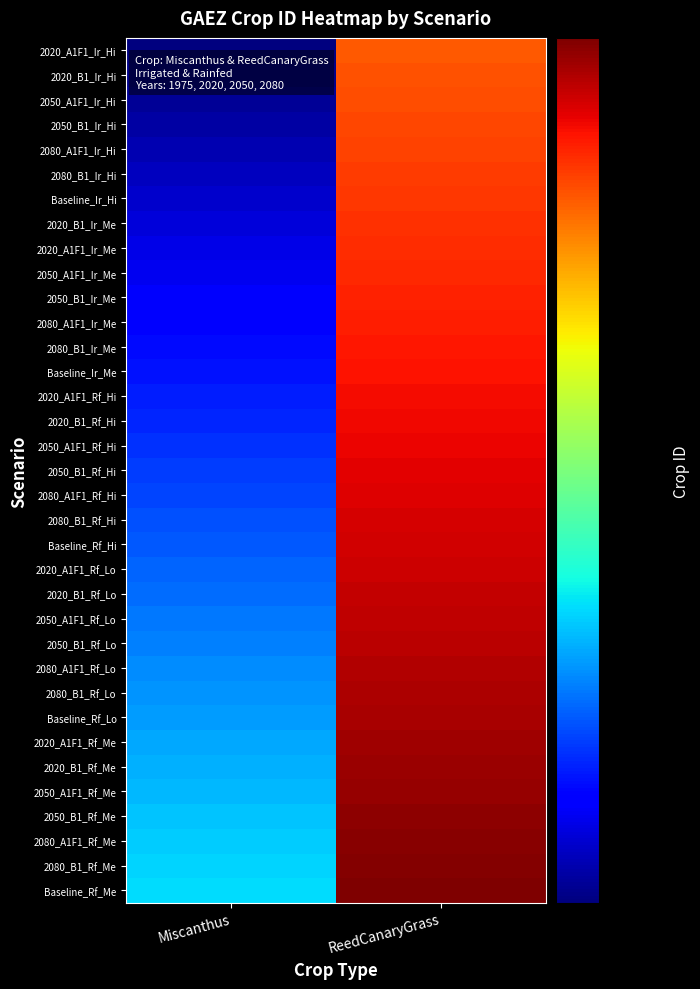

Reading left to right, what are all the values shown in this chart?

2020_A1F1_Ir_Hi: Miscanthus=101	ReedCanaryGrass=201
2020_B1_Ir_Hi: Miscanthus=102	ReedCanaryGrass=202
2050_A1F1_Ir_Hi: Miscanthus=103	ReedCanaryGrass=203
2050_B1_Ir_Hi: Miscanthus=104	ReedCanaryGrass=204
2080_A1F1_Ir_Hi: Miscanthus=105	ReedCanaryGrass=205
2080_B1_Ir_Hi: Miscanthus=106	ReedCanaryGrass=206
Baseline_Ir_Hi: Miscanthus=107	ReedCanaryGrass=207
2020_B1_Ir_Me: Miscanthus=108	ReedCanaryGrass=208
2020_A1F1_Ir_Me: Miscanthus=109	ReedCanaryGrass=209
2050_A1F1_Ir_Me: Miscanthus=110	ReedCanaryGrass=210
2050_B1_Ir_Me: Miscanthus=111	ReedCanaryGrass=211
2080_A1F1_Ir_Me: Miscanthus=112	ReedCanaryGrass=212
2080_B1_Ir_Me: Miscanthus=113	ReedCanaryGrass=213
Baseline_Ir_Me: Miscanthus=114	ReedCanaryGrass=214
2020_A1F1_Rf_Hi: Miscanthus=115	ReedCanaryGrass=215
2020_B1_Rf_Hi: Miscanthus=116	ReedCanaryGrass=216
2050_A1F1_Rf_Hi: Miscanthus=117	ReedCanaryGrass=217
2050_B1_Rf_Hi: Miscanthus=118	ReedCanaryGrass=218
2080_A1F1_Rf_Hi: Miscanthus=119	ReedCanaryGrass=219
2080_B1_Rf_Hi: Miscanthus=120	ReedCanaryGrass=220
Baseline_Rf_Hi: Miscanthus=121	ReedCanaryGrass=221
2020_A1F1_Rf_Lo: Miscanthus=122	ReedCanaryGrass=222
2020_B1_Rf_Lo: Miscanthus=123	ReedCanaryGrass=223
2050_A1F1_Rf_Lo: Miscanthus=124	ReedCanaryGrass=224
2050_B1_Rf_Lo: Miscanthus=125	ReedCanaryGrass=225
2080_A1F1_Rf_Lo: Miscanthus=126	ReedCanaryGrass=226
2080_B1_Rf_Lo: Miscanthus=127	ReedCanaryGrass=227
Baseline_Rf_Lo: Miscanthus=128	ReedCanaryGrass=228
2020_A1F1_Rf_Me: Miscanthus=129	ReedCanaryGrass=229
2020_B1_Rf_Me: Miscanthus=130	ReedCanaryGrass=230
2050_A1F1_Rf_Me: Miscanthus=131	ReedCanaryGrass=231
2050_B1_Rf_Me: Miscanthus=132	ReedCanaryGrass=232
2080_A1F1_Rf_Me: Miscanthus=133	ReedCanaryGrass=233
2080_B1_Rf_Me: Miscanthus=134	ReedCanaryGrass=234
Baseline_Rf_Me: Miscanthus=135	ReedCanaryGrass=235